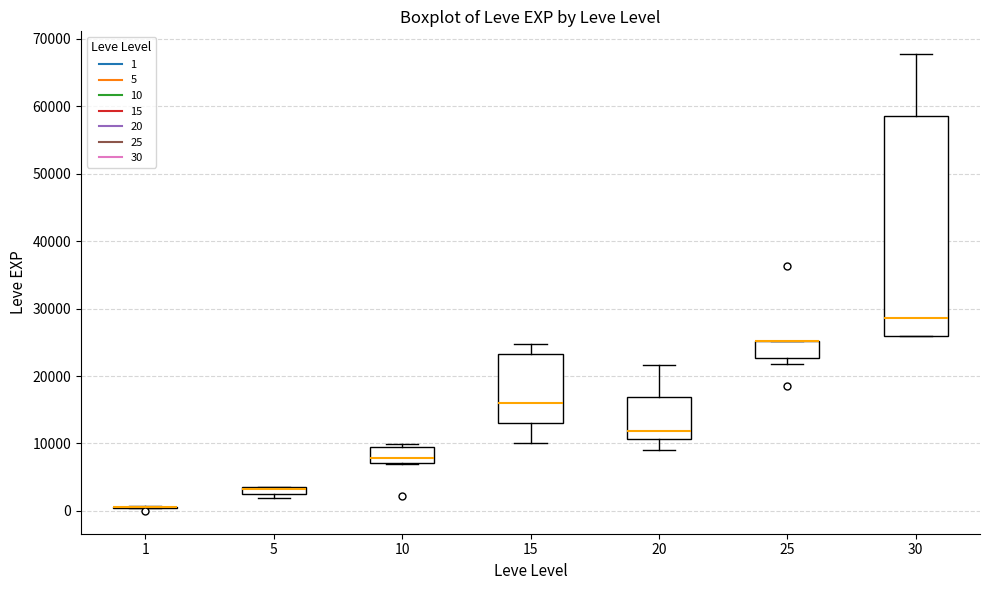

Which box is the tallest, from its lower edge to its upper edge?

30